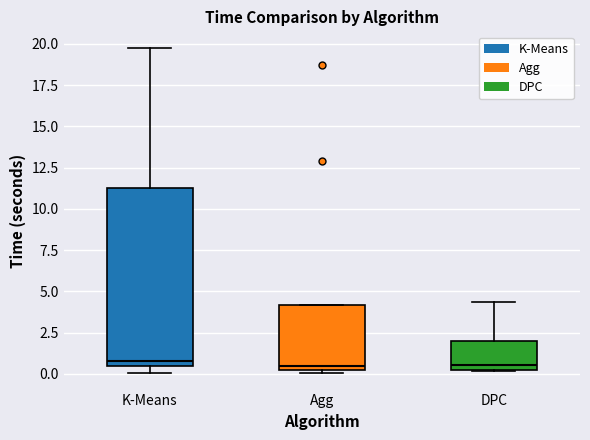

Reading left to right, transcribe this box plot: for each box, give where its median line is, the range the box spans, and where its two whiskers end, as read against the y-axis. The values are not printed on the chart, so give them approximately, as read against the axis.

K-Means: median 1.0, box 0.5 to 11.5, whiskers 0.0 to 20.0
Agg: median 0.5, box 0.0 to 4.0, whiskers 0.0 (just below the box's lower edge) to 4.0
DPC: median 0.5 (just above the box's lower edge), box 0.5 to 2.0, whiskers 0.0 to 4.5